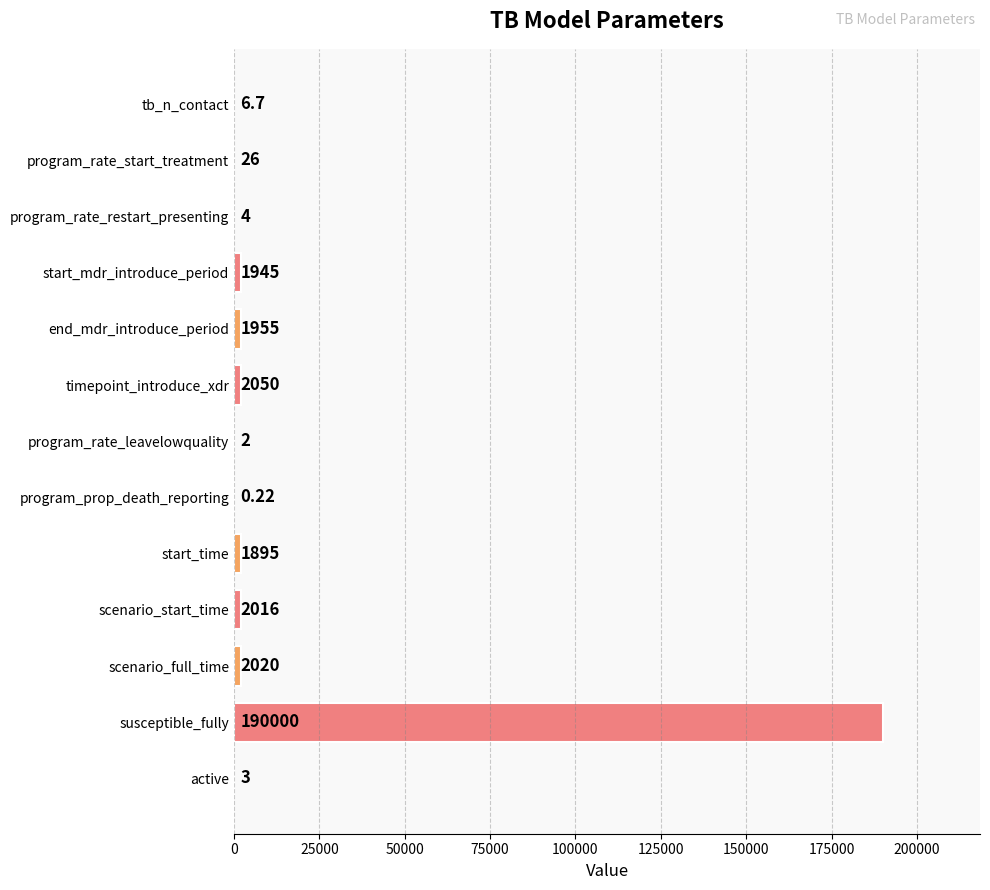

What is the sum of the values at timepoint_introduce_xdr and end_mdr_introduce_period?

4005.0